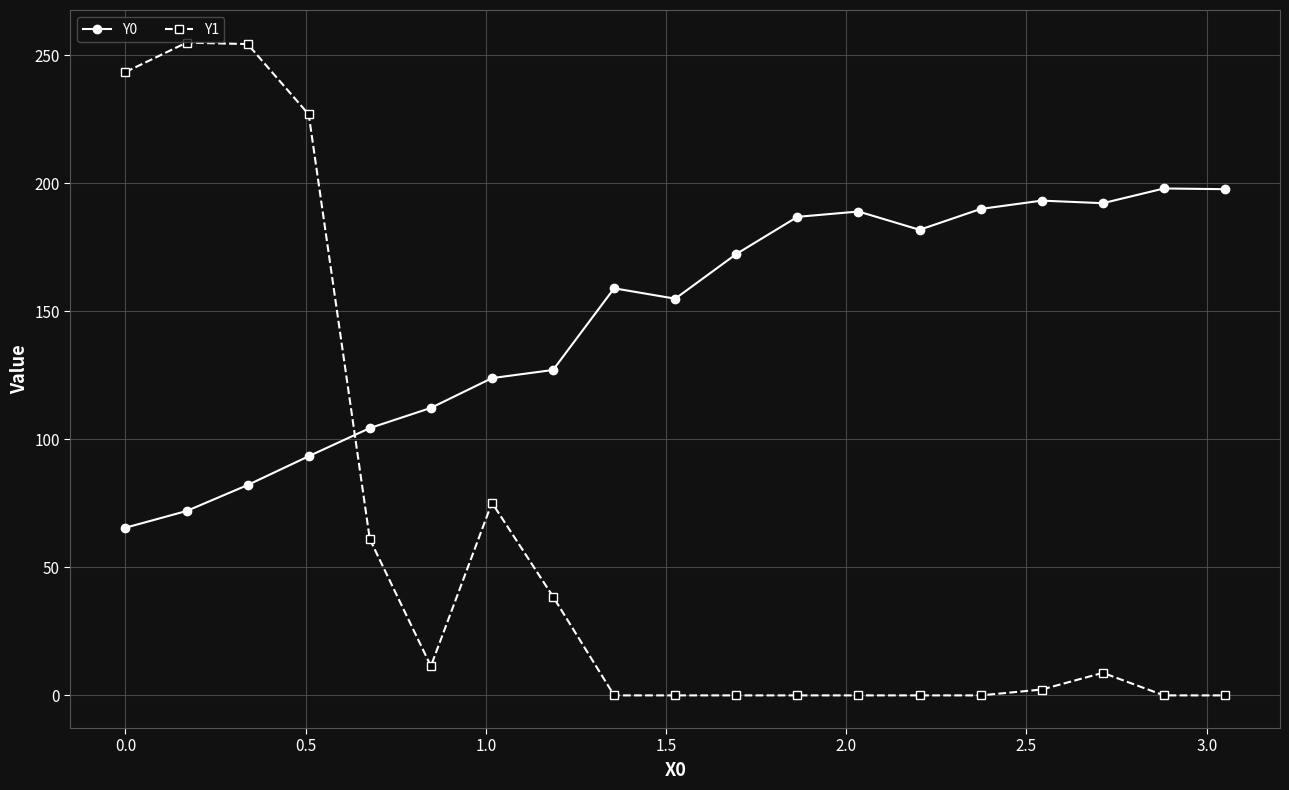

List the series in order of their peak value, lowest first.

Y0, Y1